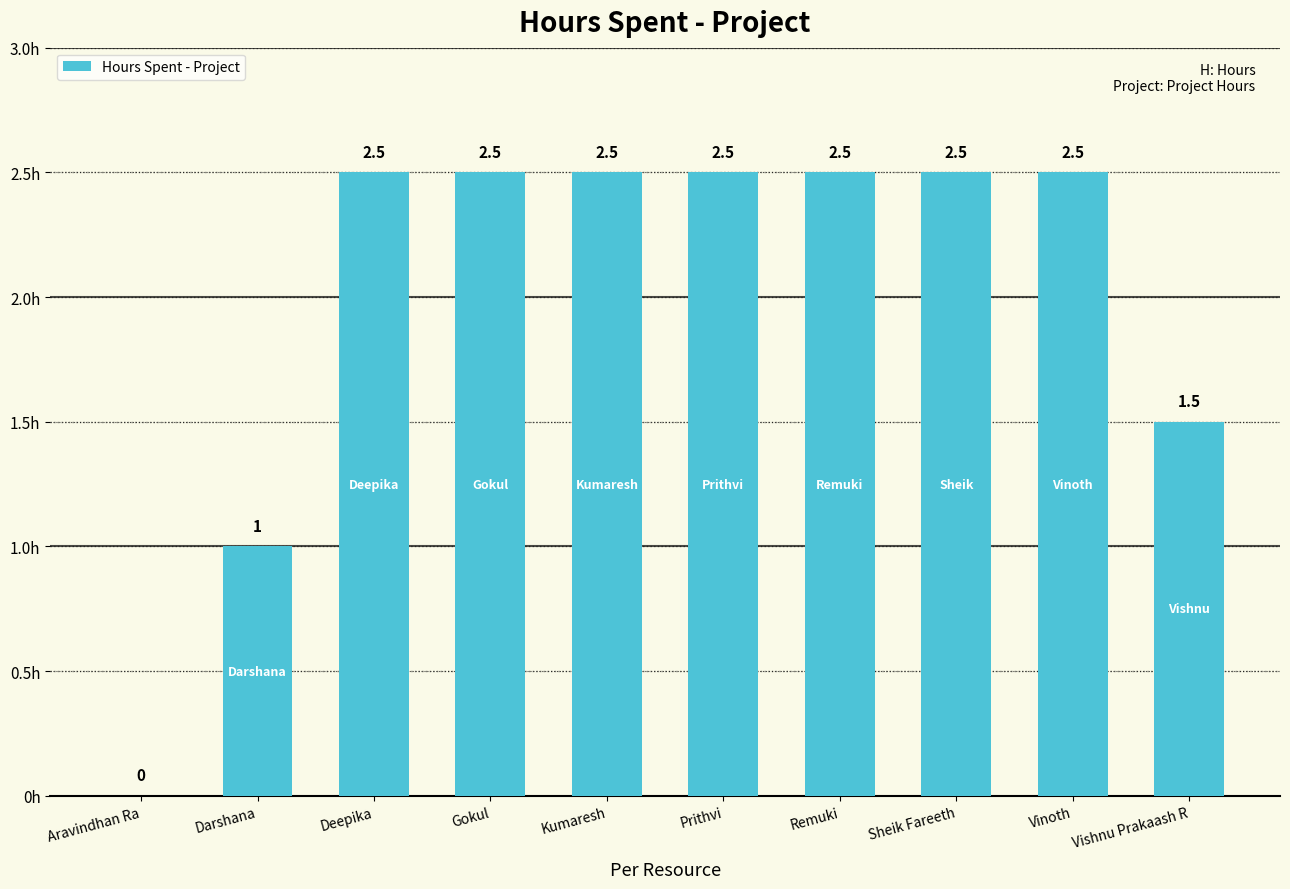

What is the sum of the values at Remuki and Vinoth?

5.0